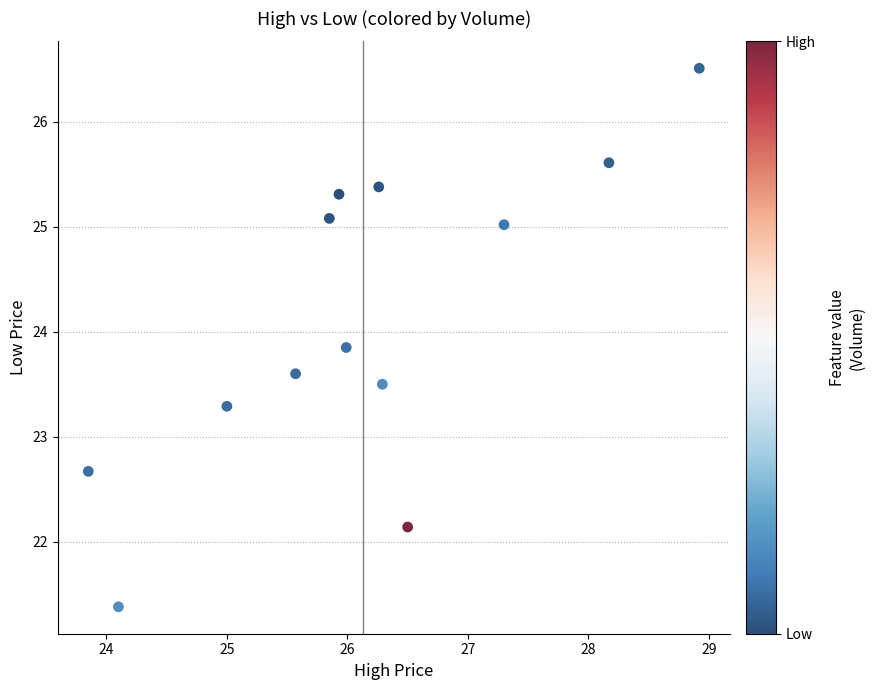

What is the range of Y values (max minus min)?

5.1